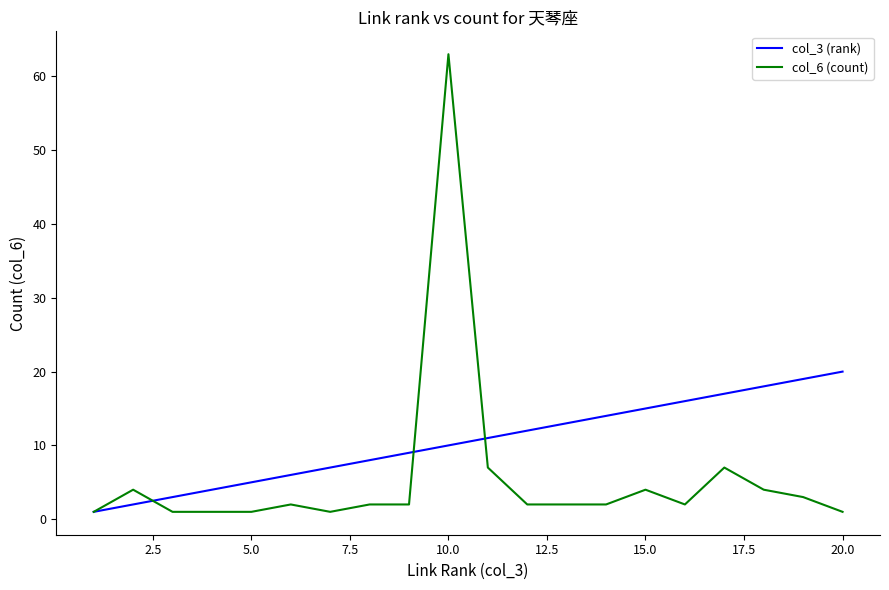

Which series has the largest total across all categories?

col_3 (rank)